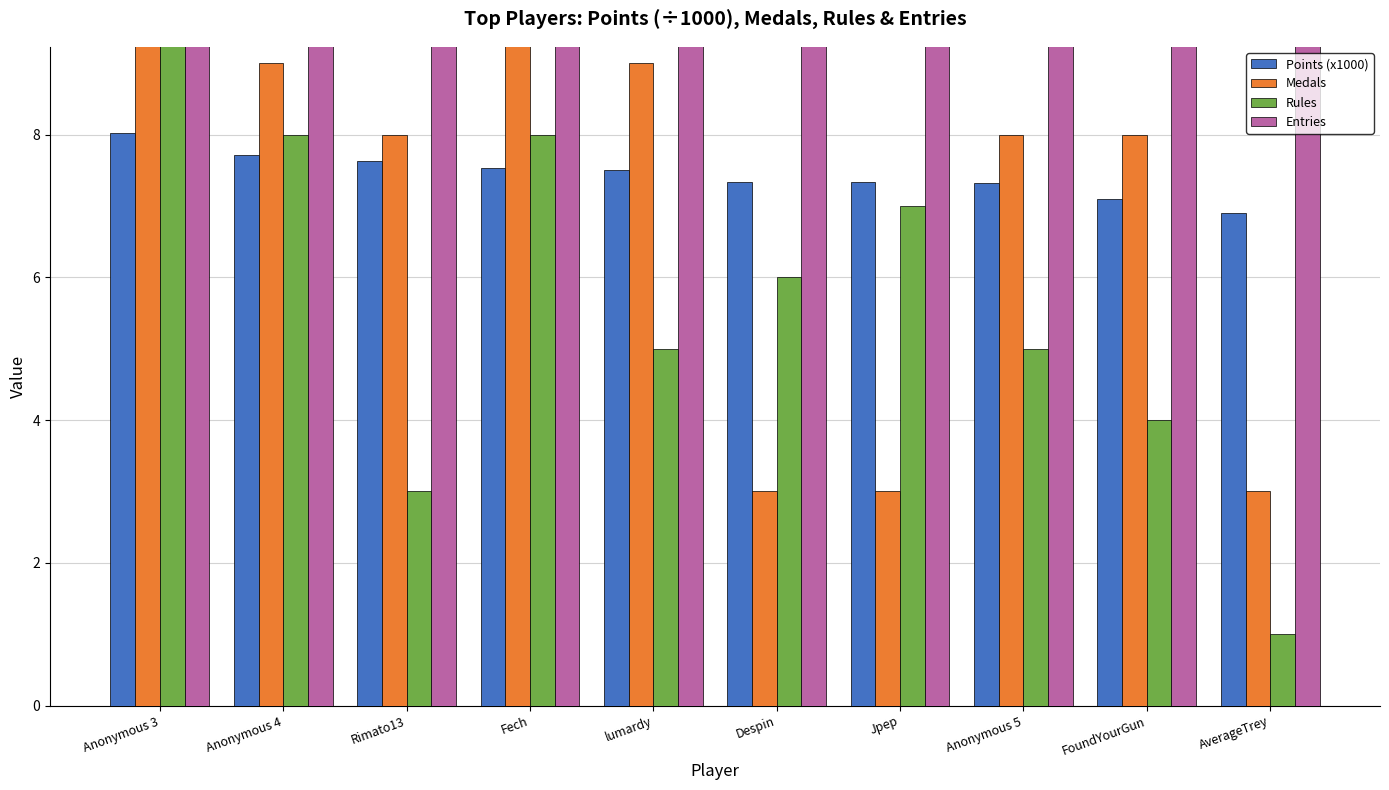

Rank the categories by Entries value from lowest to highest.

AverageTrey, FoundYourGun, Fech, lumardy, Jpep, Anonymous 5, Anonymous 3, Rimato13, Despin, Anonymous 4